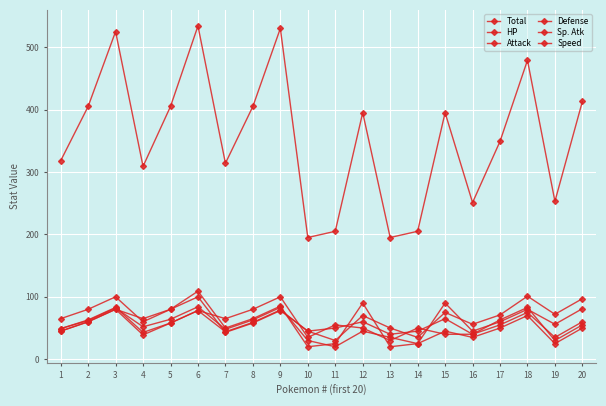

Which series has the widest spread of values?

Total